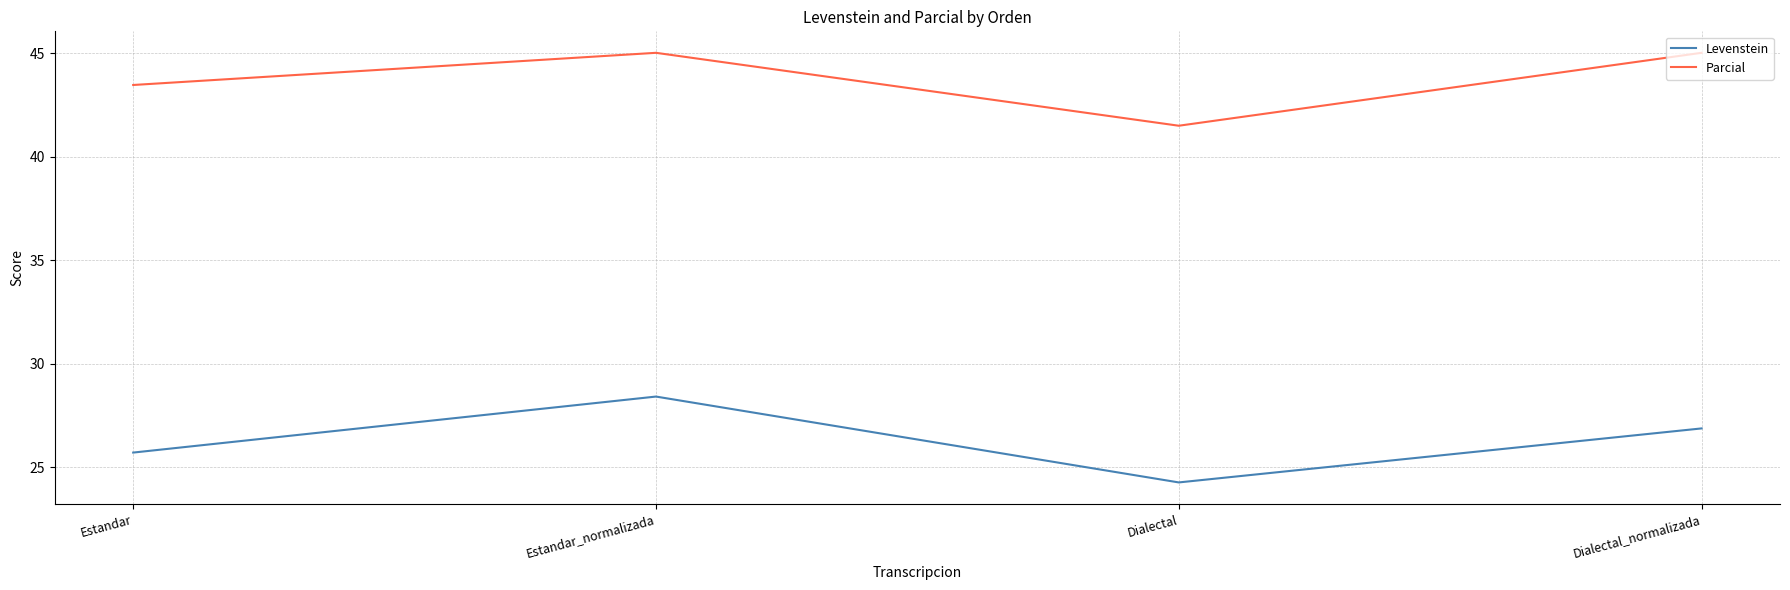

What is the total value across all series at Estandar_normalizada?

73.5